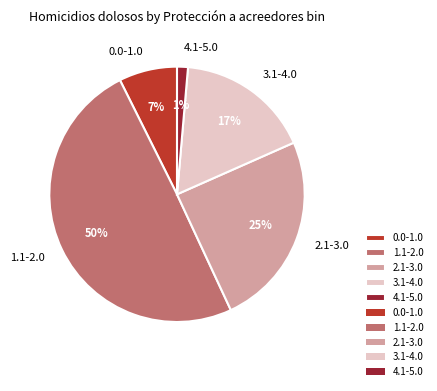

What is the ratio of the value at 3.1-4.0 to the value at 1.1-2.0?

0.3